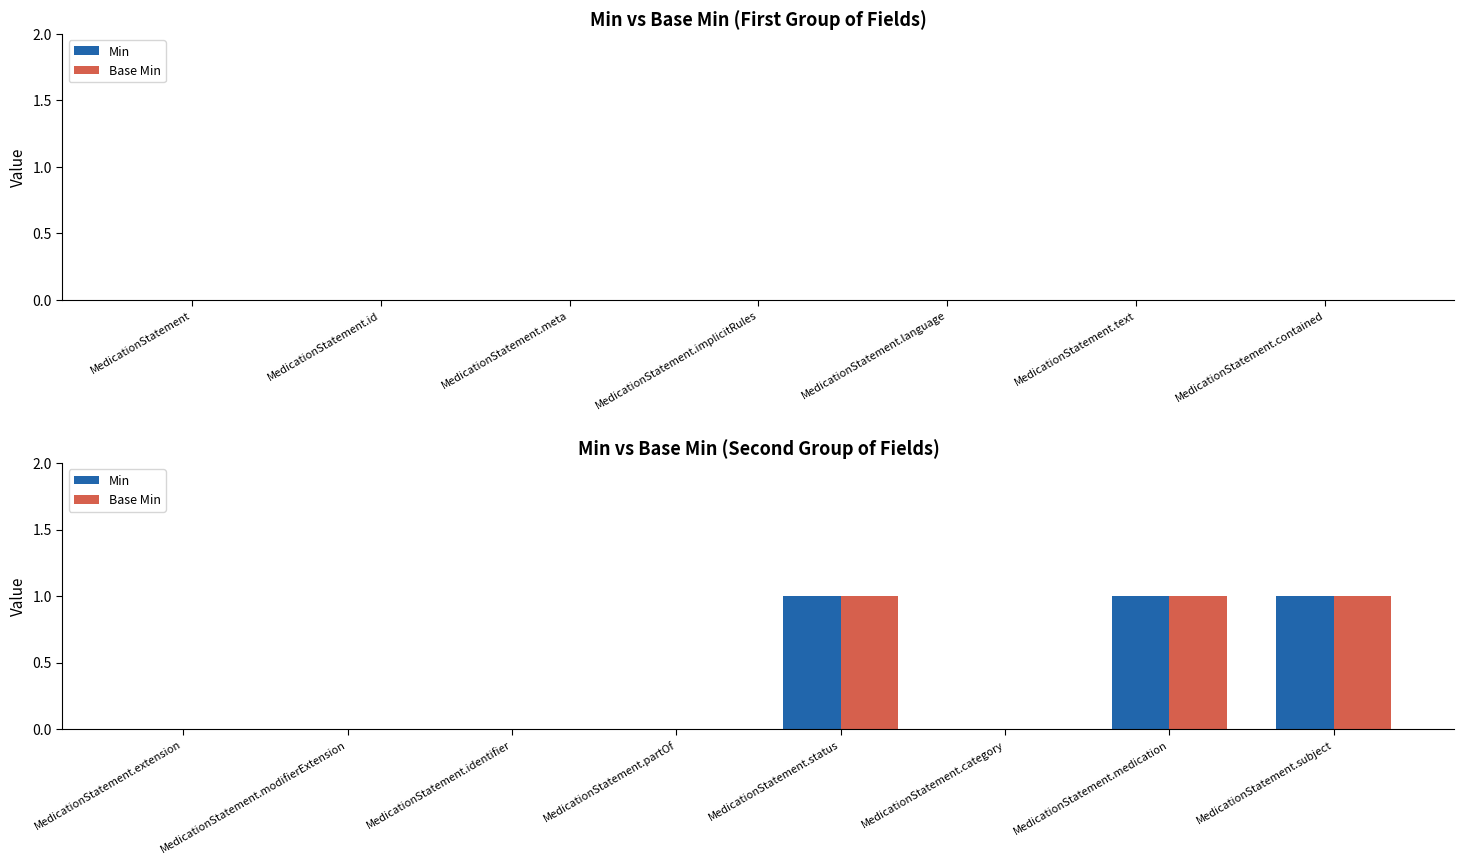

True or false: Min has a value of 1 at MedicationStatement.medication.

True